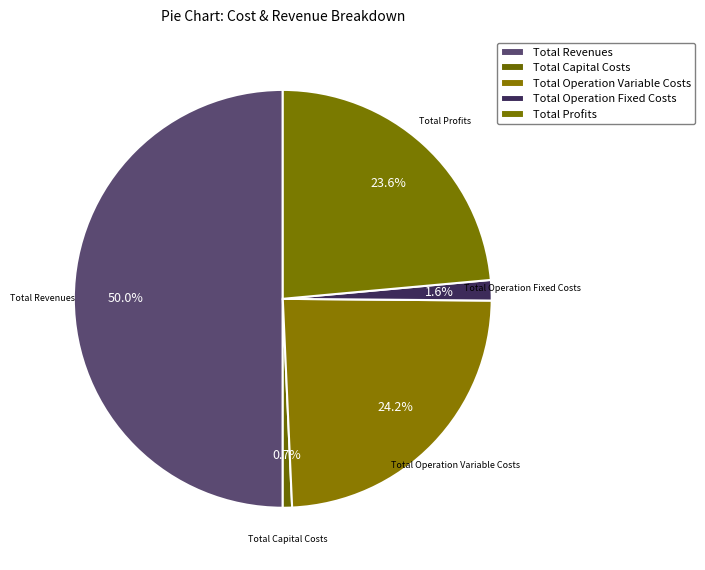

What is the change in value from Total Operation Fixed Costs to Total Profits?

+492570.4